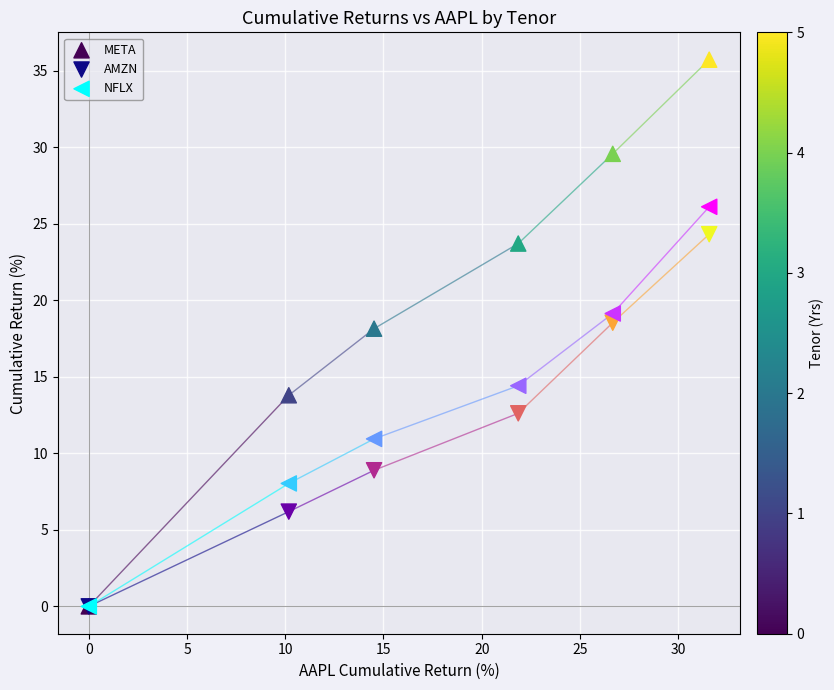

In the AMZN series, what Y value is closest to 12?

12.6